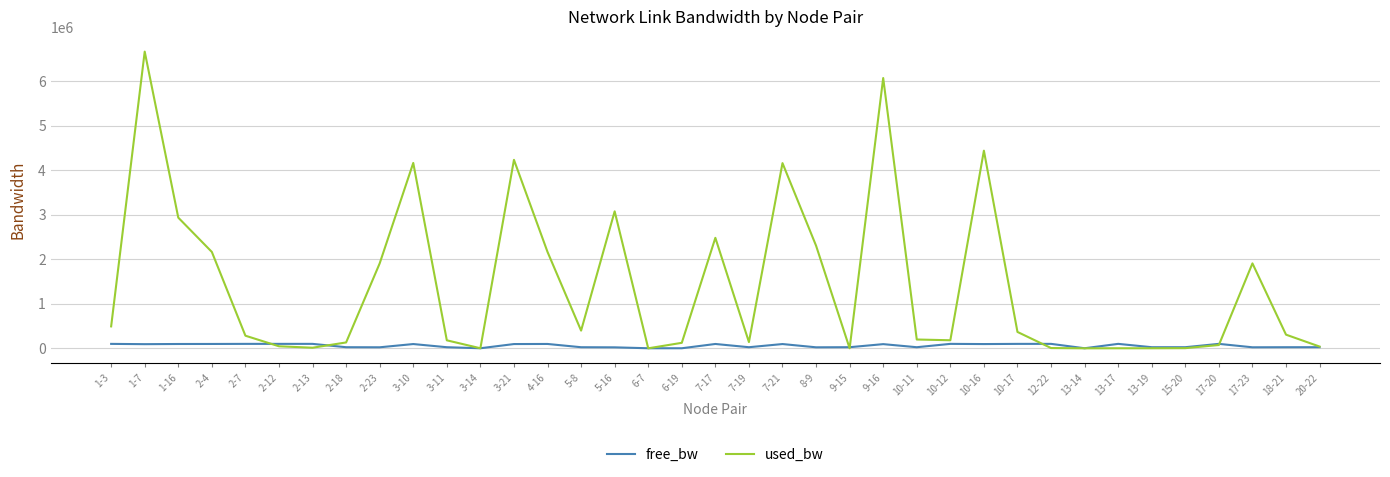

True or false: used_bw and free_bw cross at least once.

True